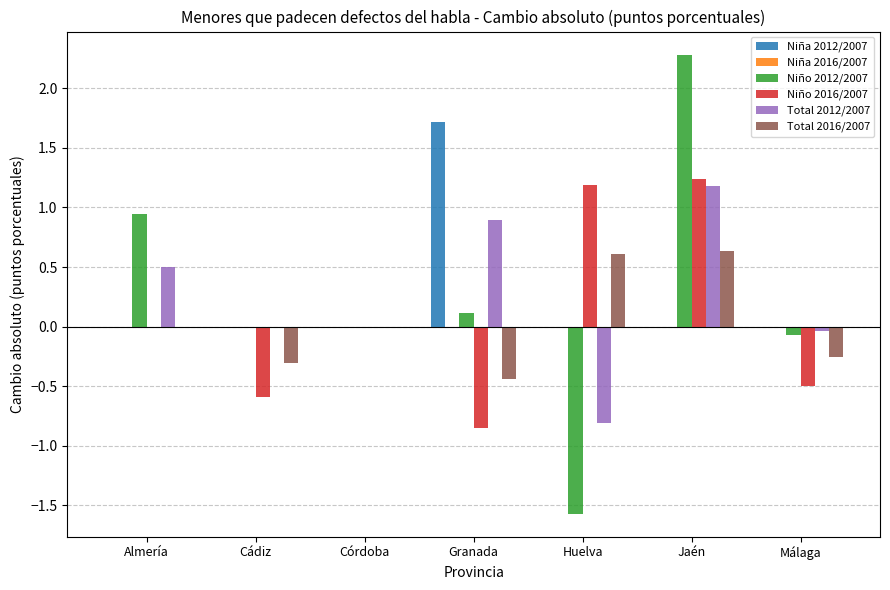

What is the maximum value for Total 2016/2007?

0.6